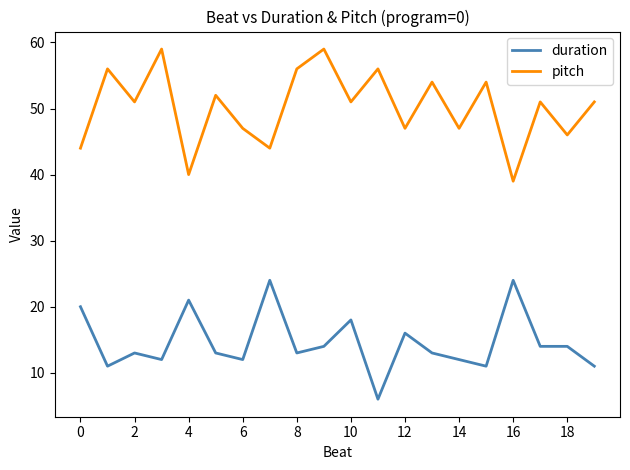

What is the difference between the maximum and minimum values in the pitch series?

20